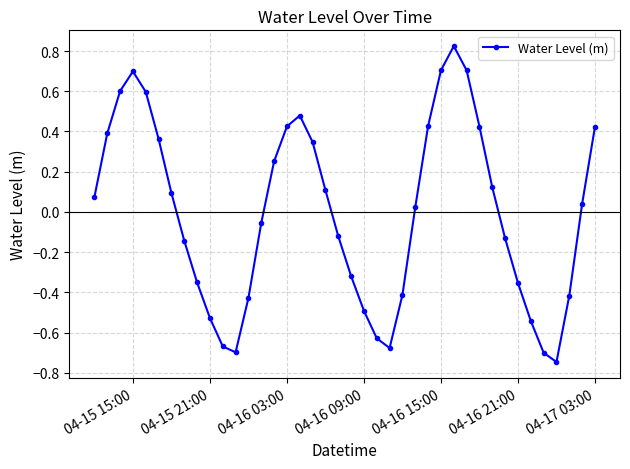

What is the difference between the maximum and second lowest values?

1.5